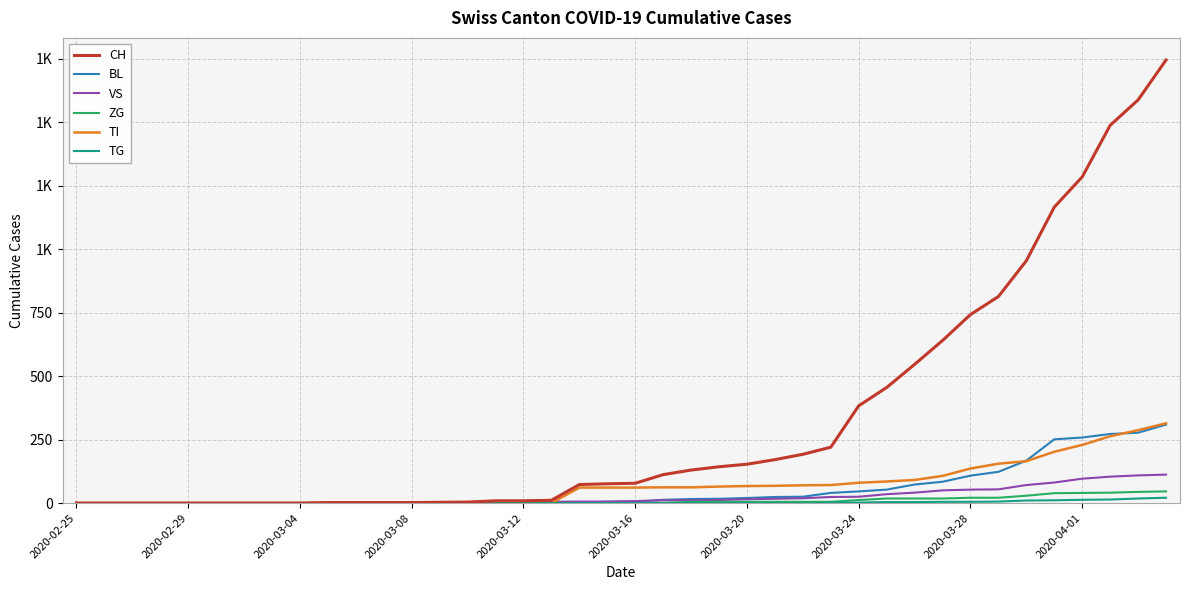

True or false: ZG and BL intersect in this chart.

False